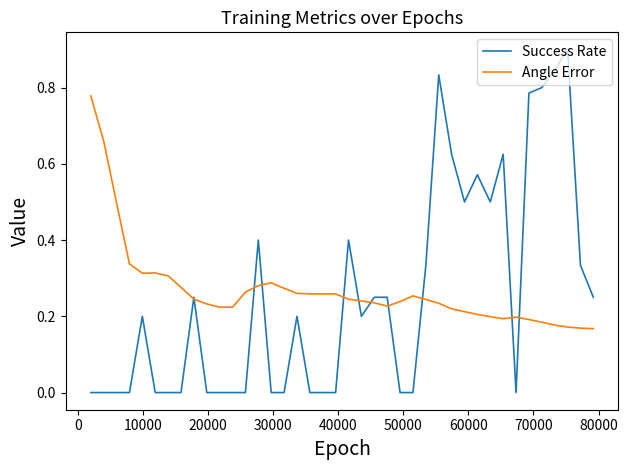

How many series are shown in this chart?

2